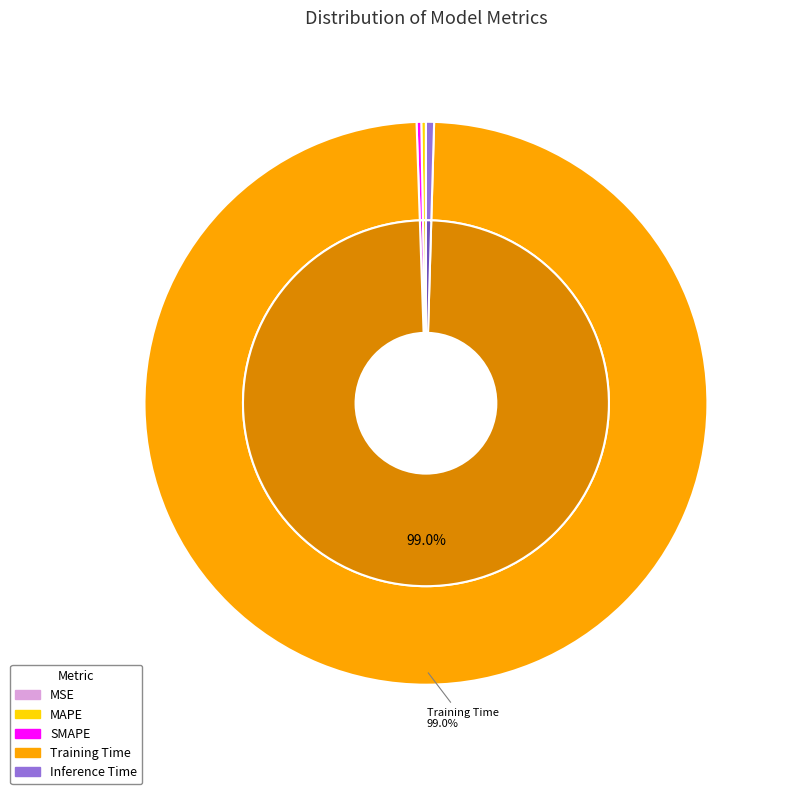

To the nearest percent, what is the average slice percentage?

20%